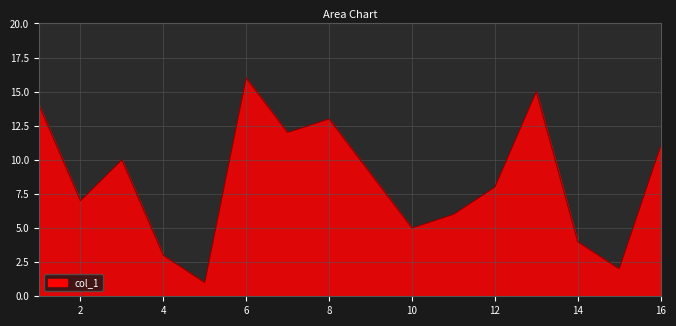

What is the difference between the maximum and minimum values?

15